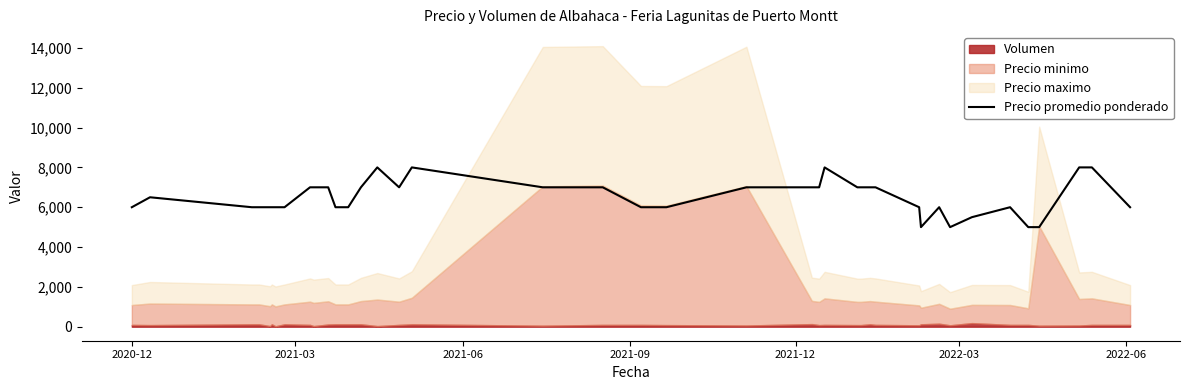

What is the maximum value for Precio promedio ponderado?

8000